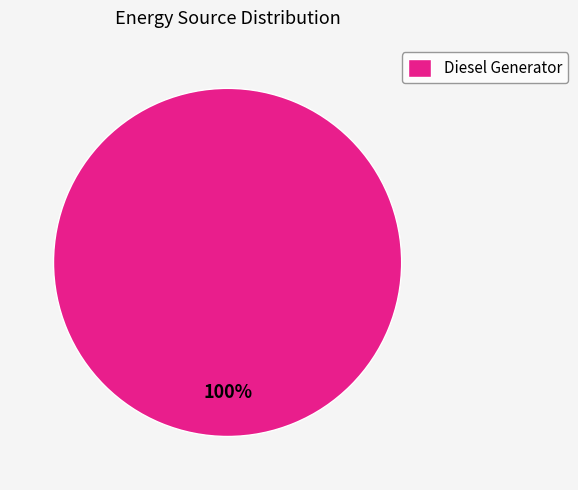

Is it true that Diesel Generator is 100% of the pie?

True